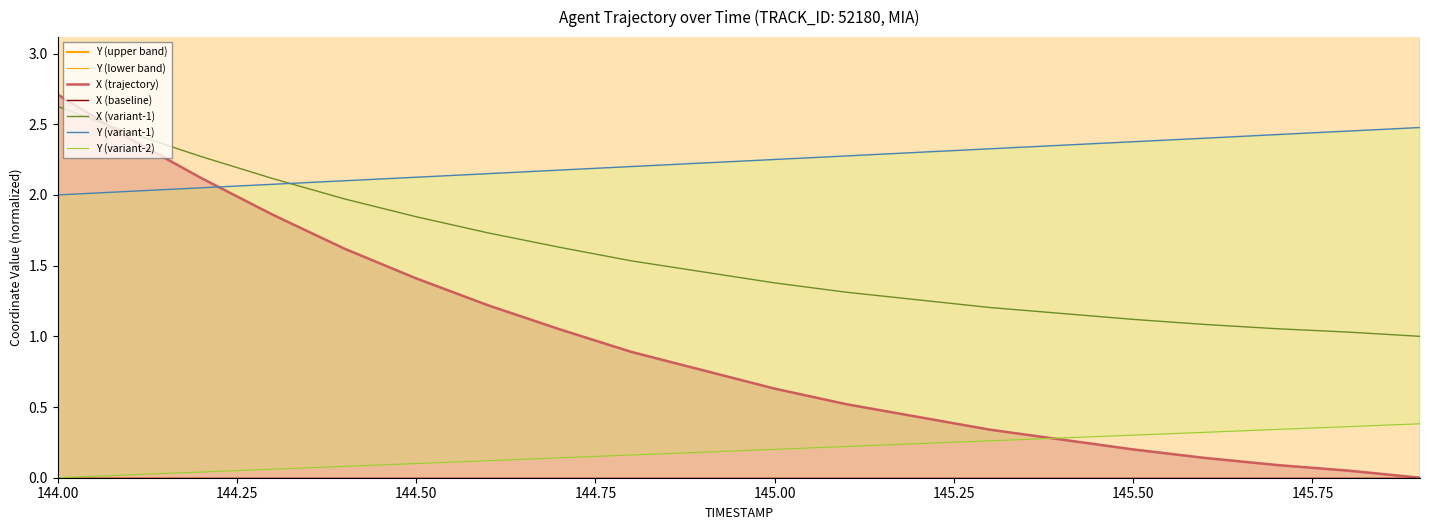

Which series ends up on top after the final intersection of X (variant-1) and X (trajectory)?

X (variant-1)